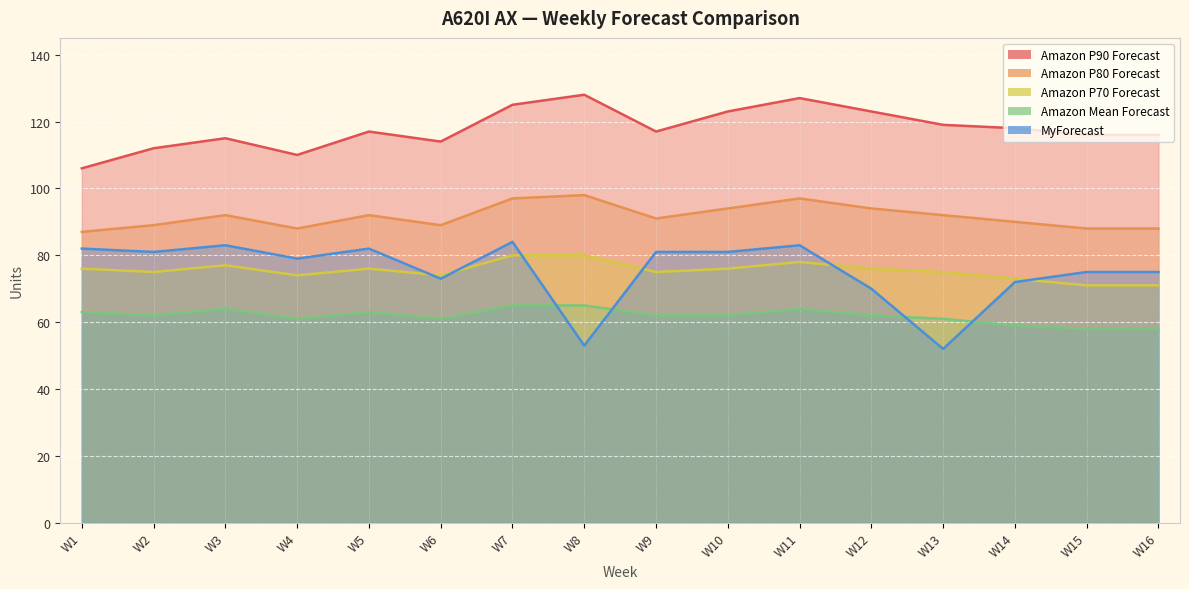

True or false: Amazon P90 Forecast and Amazon P80 Forecast intersect in this chart.

False